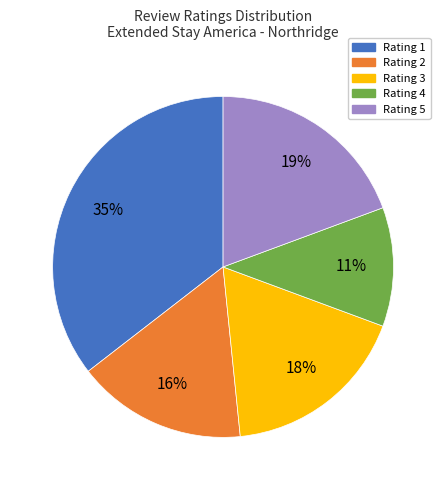

Is there any slice that represents more than half of the pie?

No